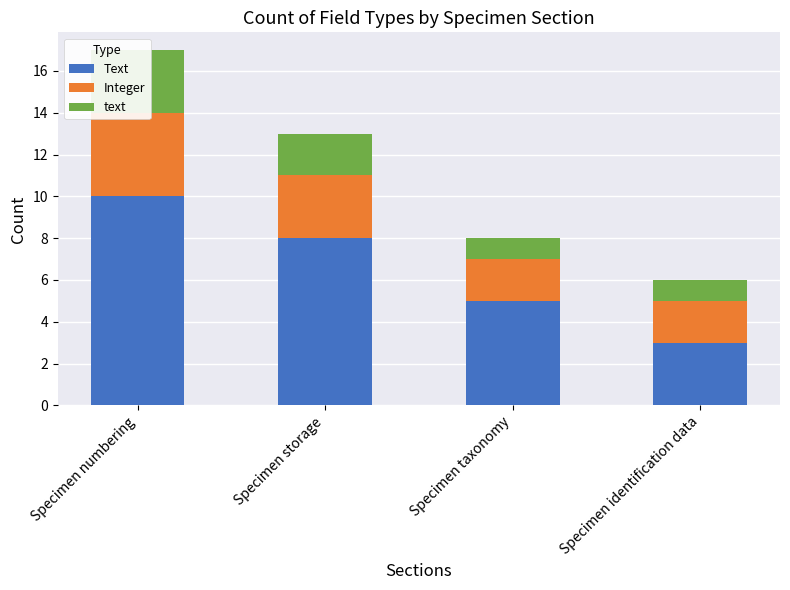

How many bars are there in total?

12